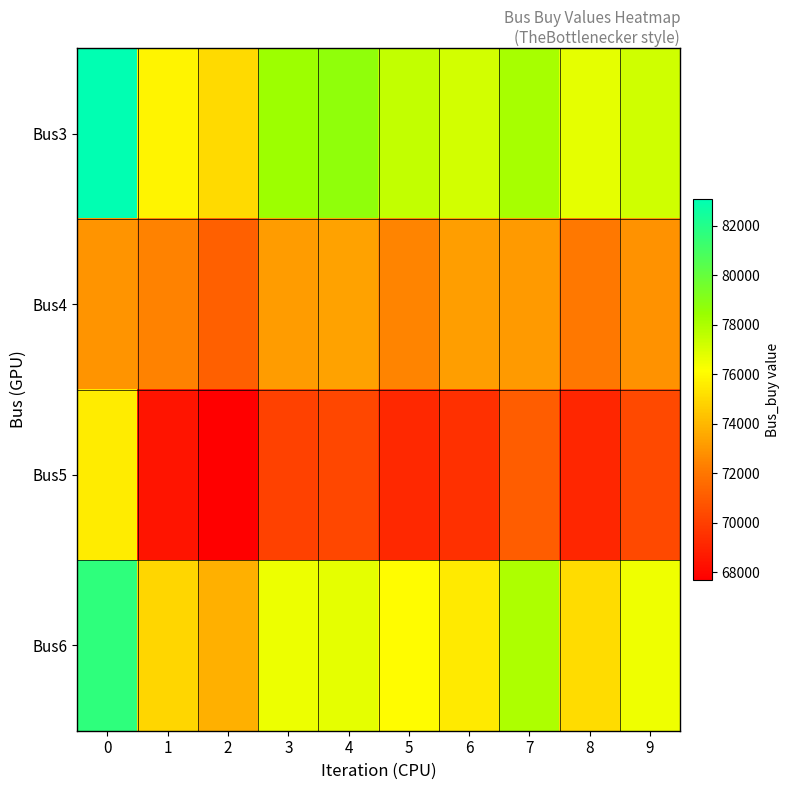

At 5, list the series in order from smallest to largest.

Bus5, Bus4, Bus6, Bus3